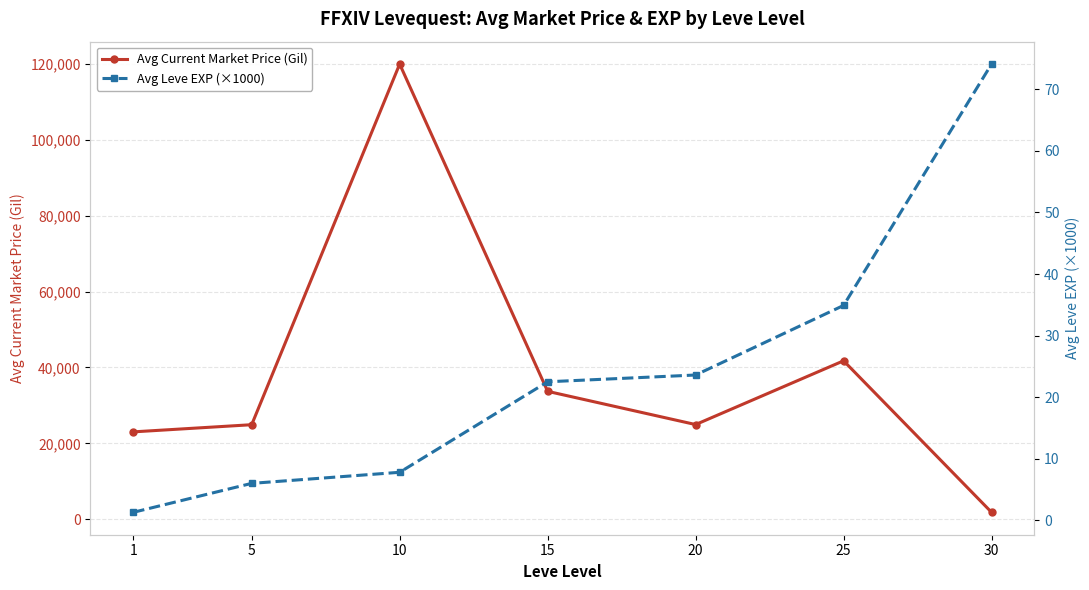

What is the sum of all Avg Current Market Price (Gil) values?

270128